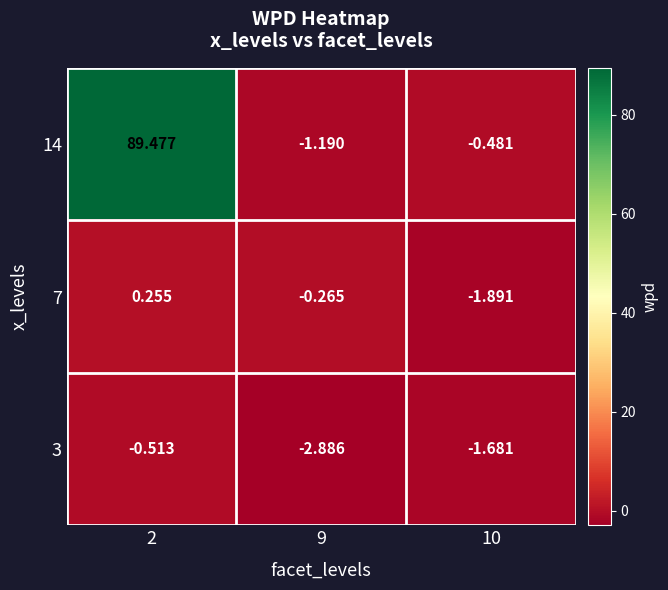

Is the value of 3 at 10 greater than the value of 14 at 10?

No